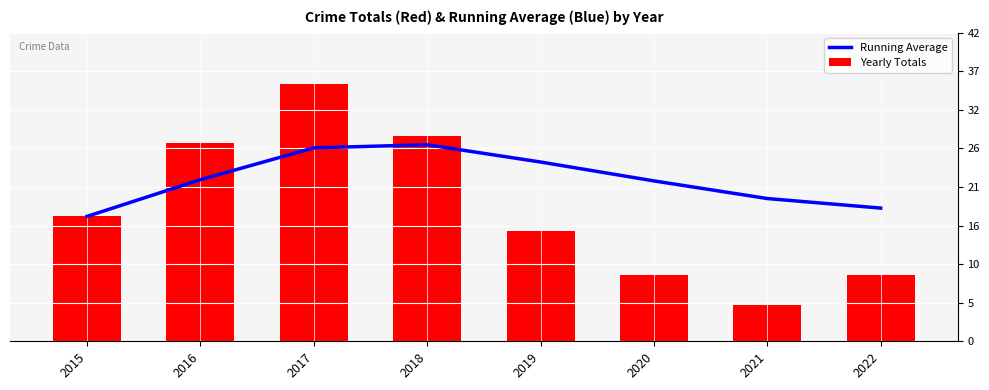

At 2018, list the series in order from smallest to largest.

Running Average, Yearly Totals